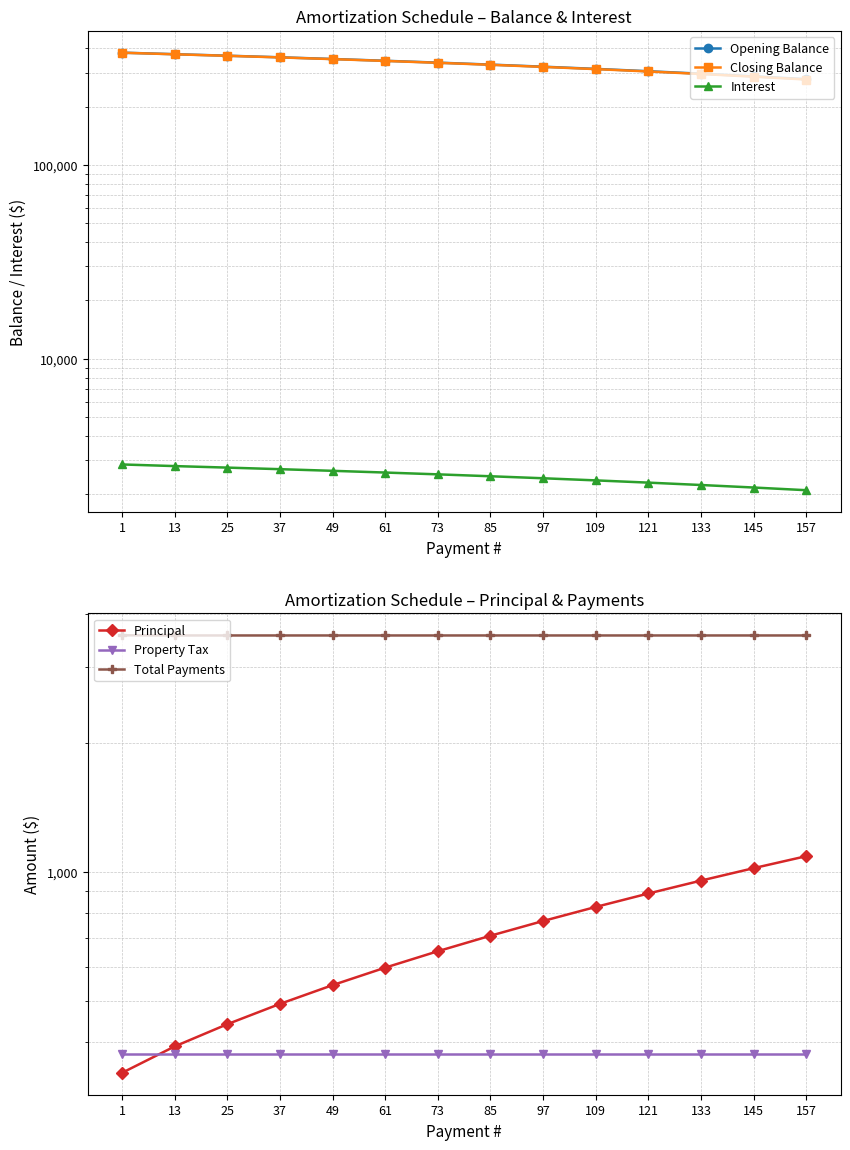

How many values in the Closing Balance series exceed 336830?

7